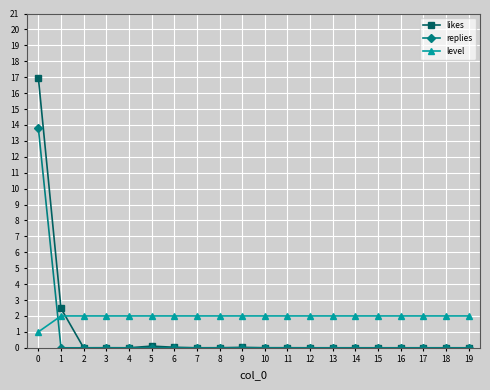

What is the spread (max minus min) of values at 0?

16.0